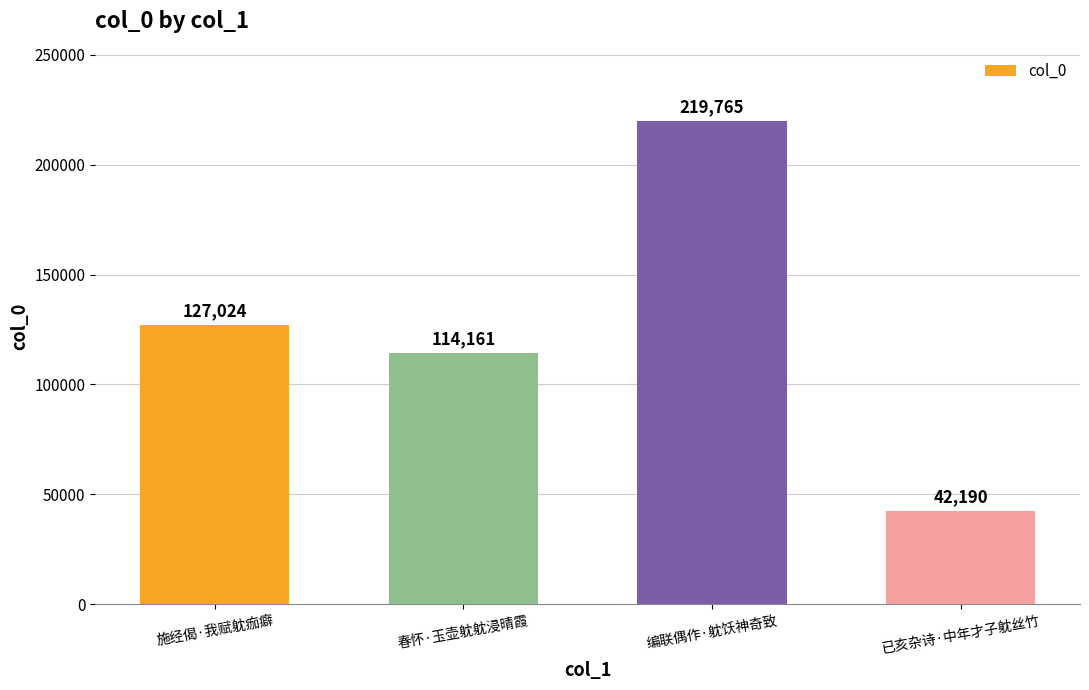

What is the change in value from 施经偈·我赋躭痂癖 to 春怀·玉壶躭躭浸晴霞?

-12863